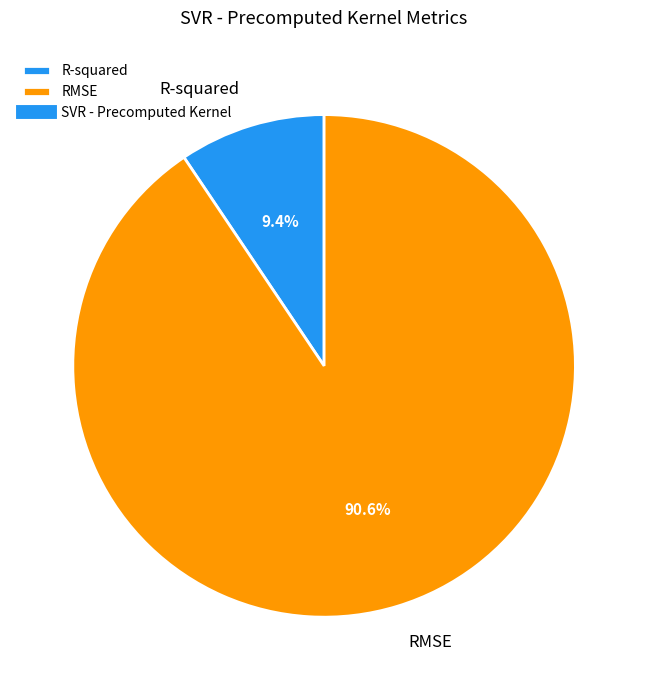

The RMSE slice represents 79% of the pie. True or false?

False